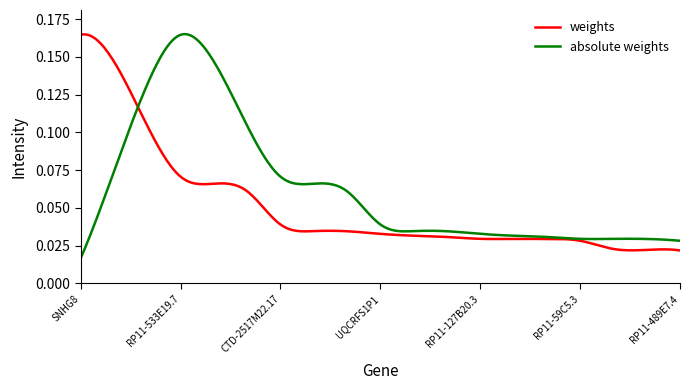

Count the number of data series in this chart.

2